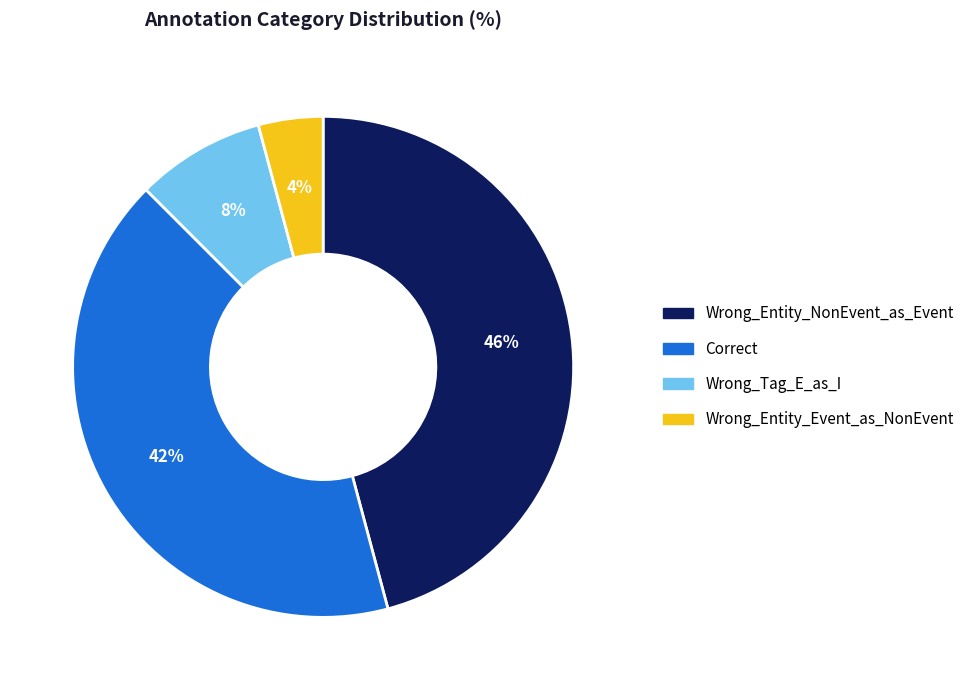

What is the largest slice in the pie chart?

Wrong_Entity_NonEvent_as_Event